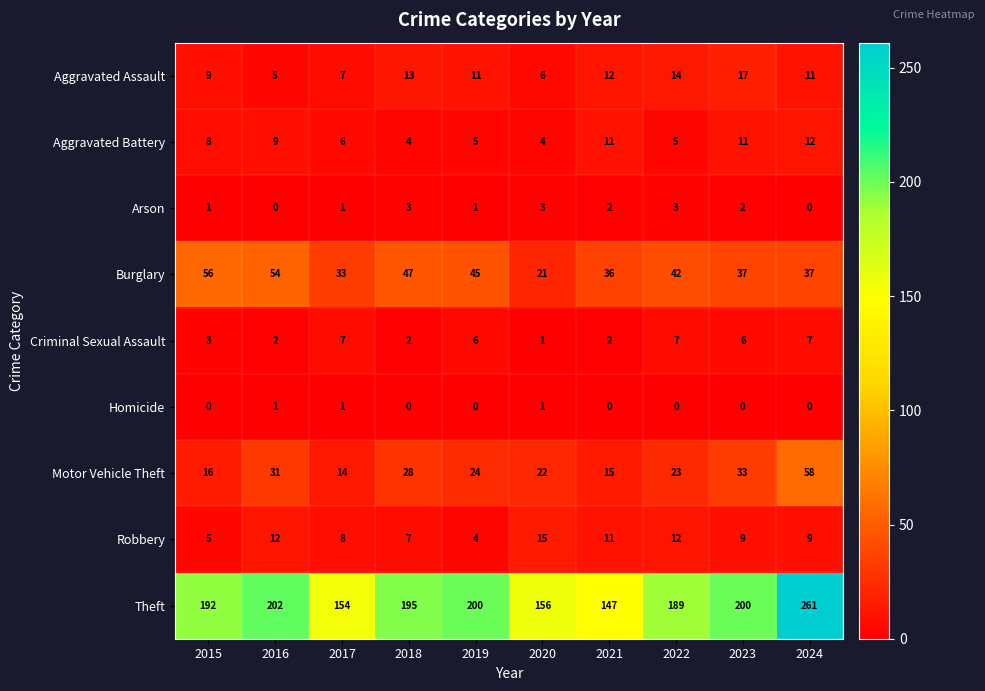

What is the difference between the highest and lowest values at 2015?

192